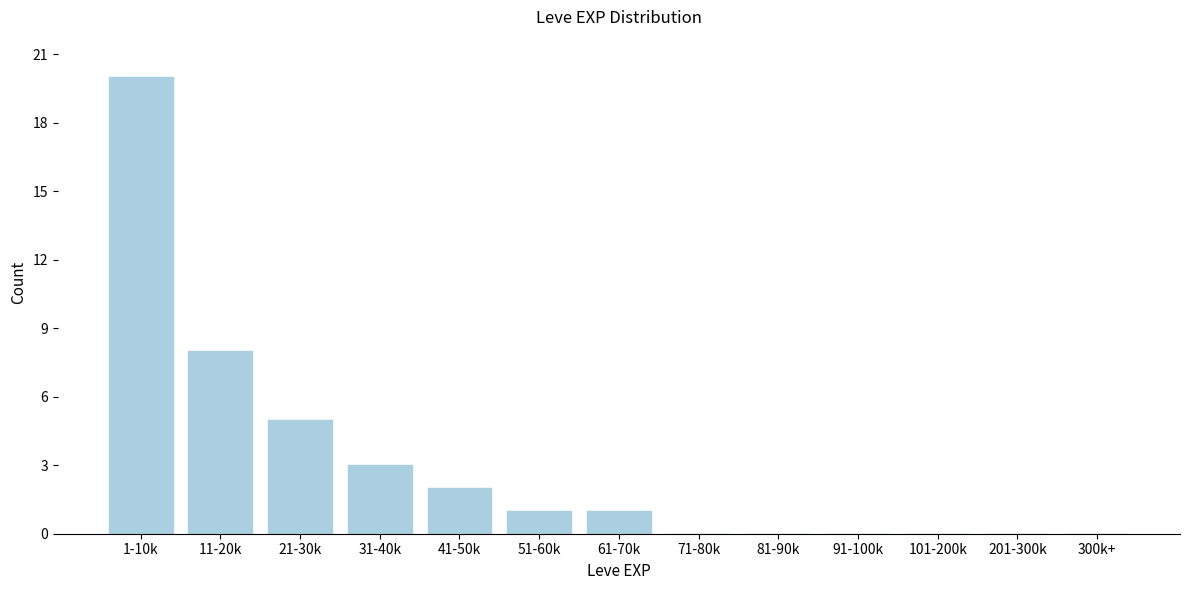

Reading left to right, transcribe all the data shown in this chart.

1-10k=20	11-20k=8	21-30k=5	31-40k=3	41-50k=2	51-60k=1	61-70k=1	71-80k=0	81-90k=0	91-100k=0	101-200k=0	201-300k=0	300k+=0